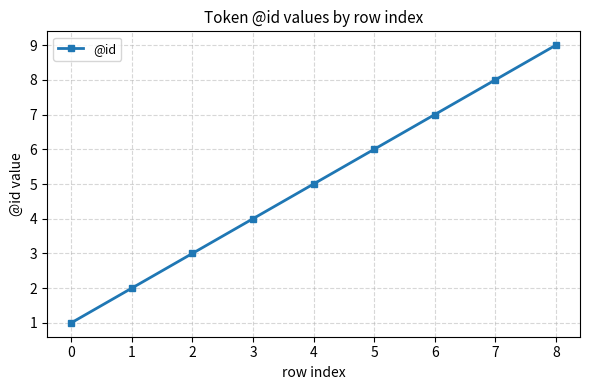

Reading left to right, extract all data points from this chart.

0=1	1=2	2=3	3=4	4=5	5=6	6=7	7=8	8=9